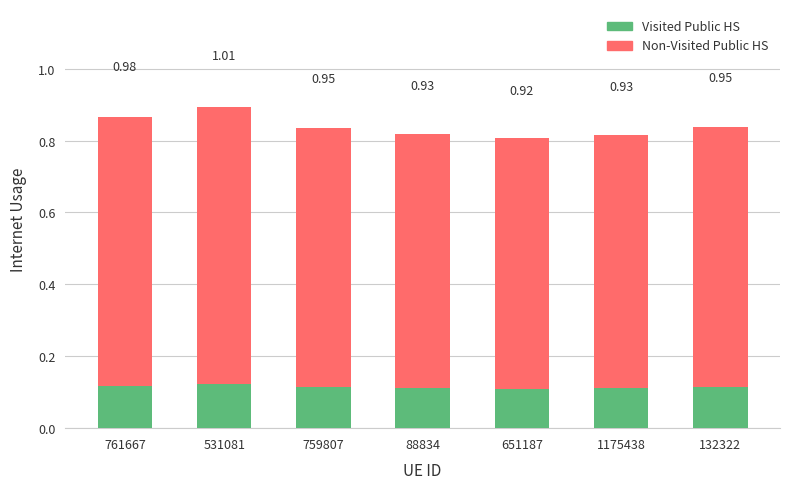

Is the value of Non-Visited Public HS at 1175438 greater than the value of Visited Public HS at 651187?

Yes